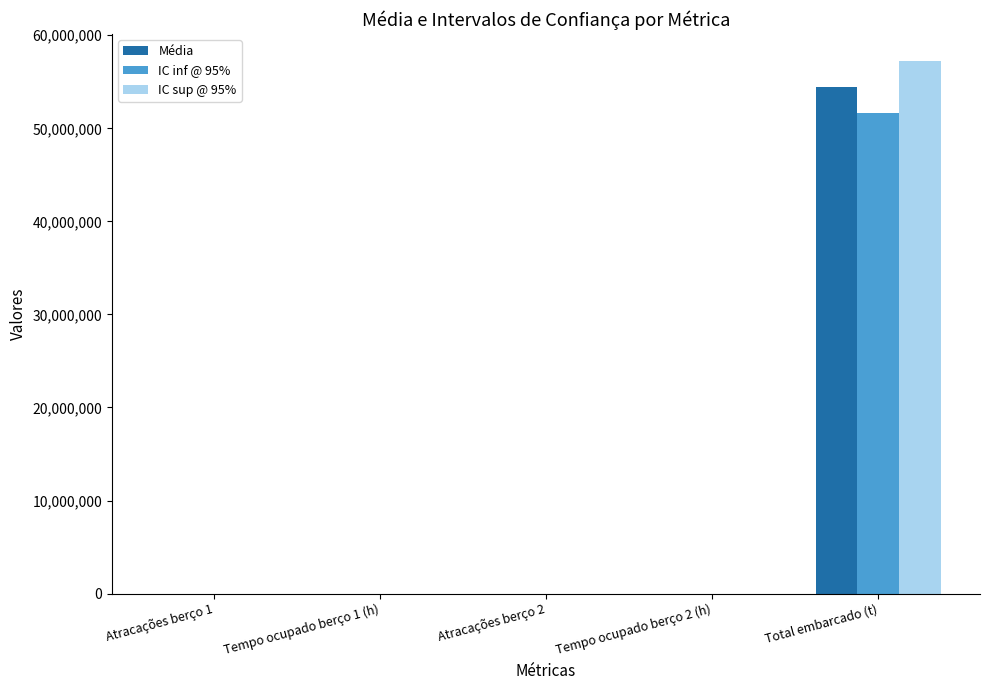

What is the difference between the IC inf @ 95% values at Tempo ocupado berço 1 (h) and Atracações berço 2?

989.2